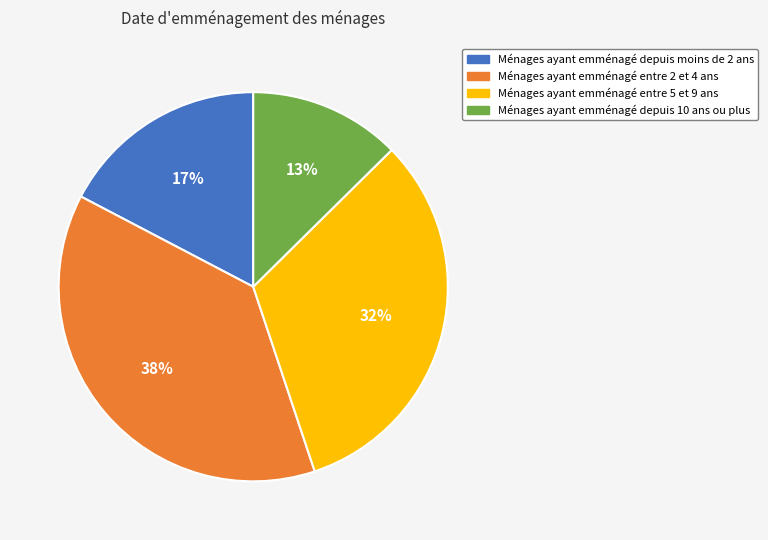

To the nearest percent, what is the difference between the largest and smallest slice percentages?

25%